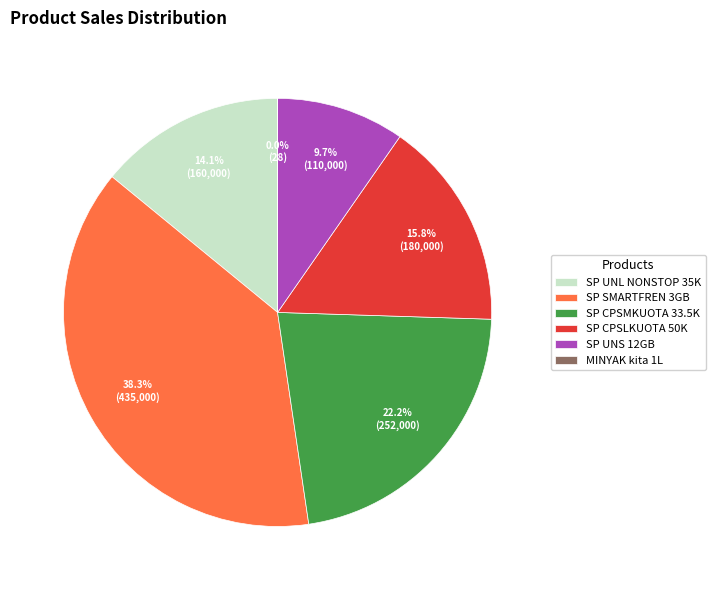

Which category has the biggest portion of the pie?

SP SMARTFREN 3GB